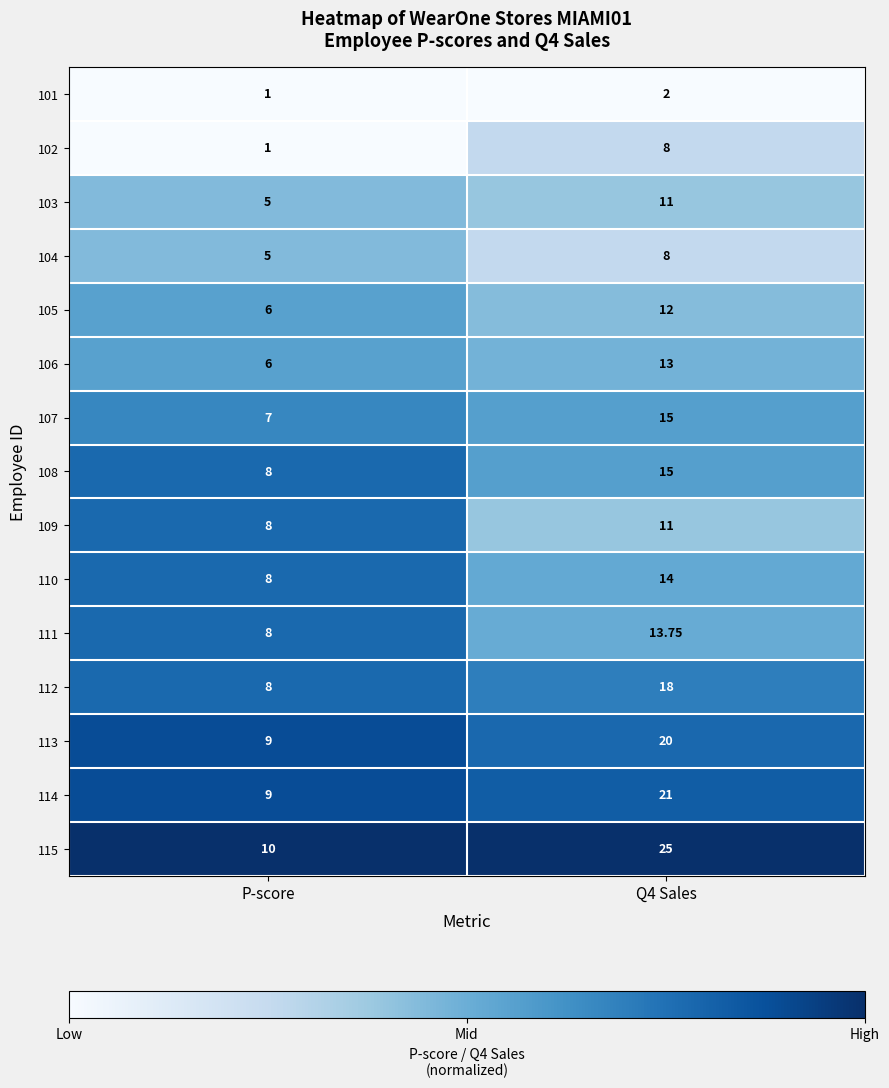

How many distinct data groups are displayed?

15